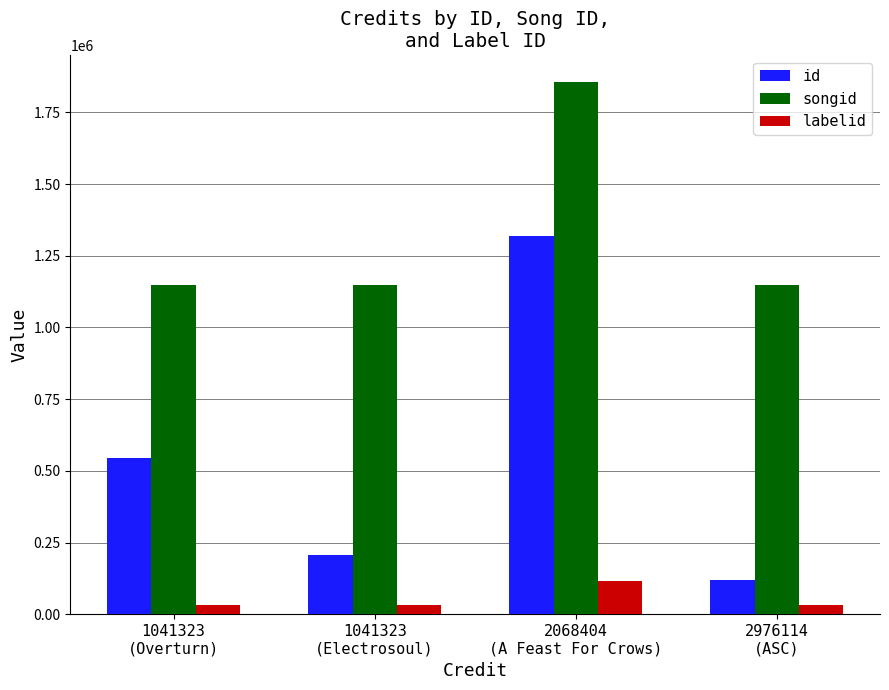

What is the sum of all id values?

2188366